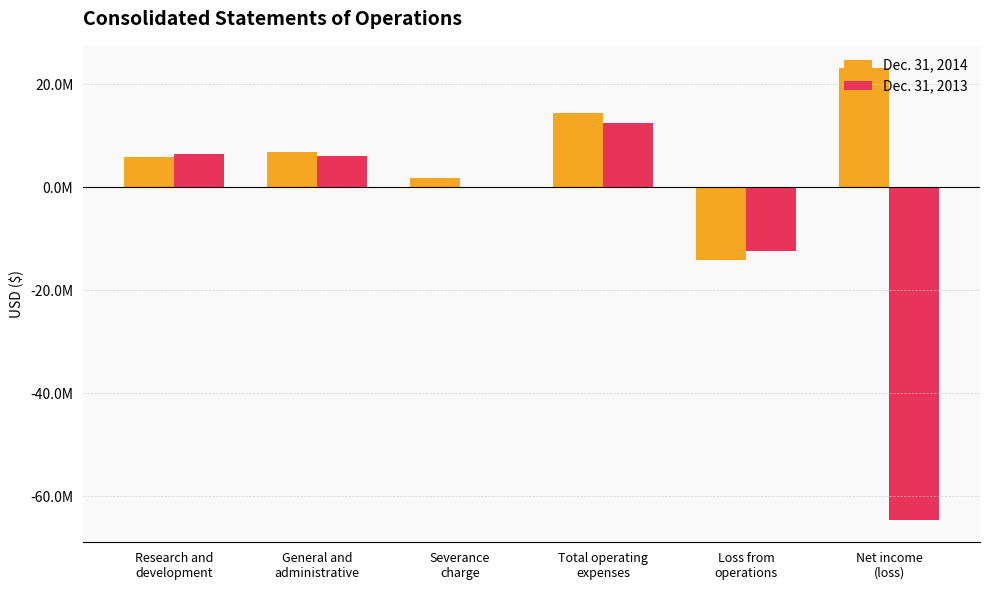

The Dec. 31, 2014 series shows 5805000 at Research and
development. True or false?

True